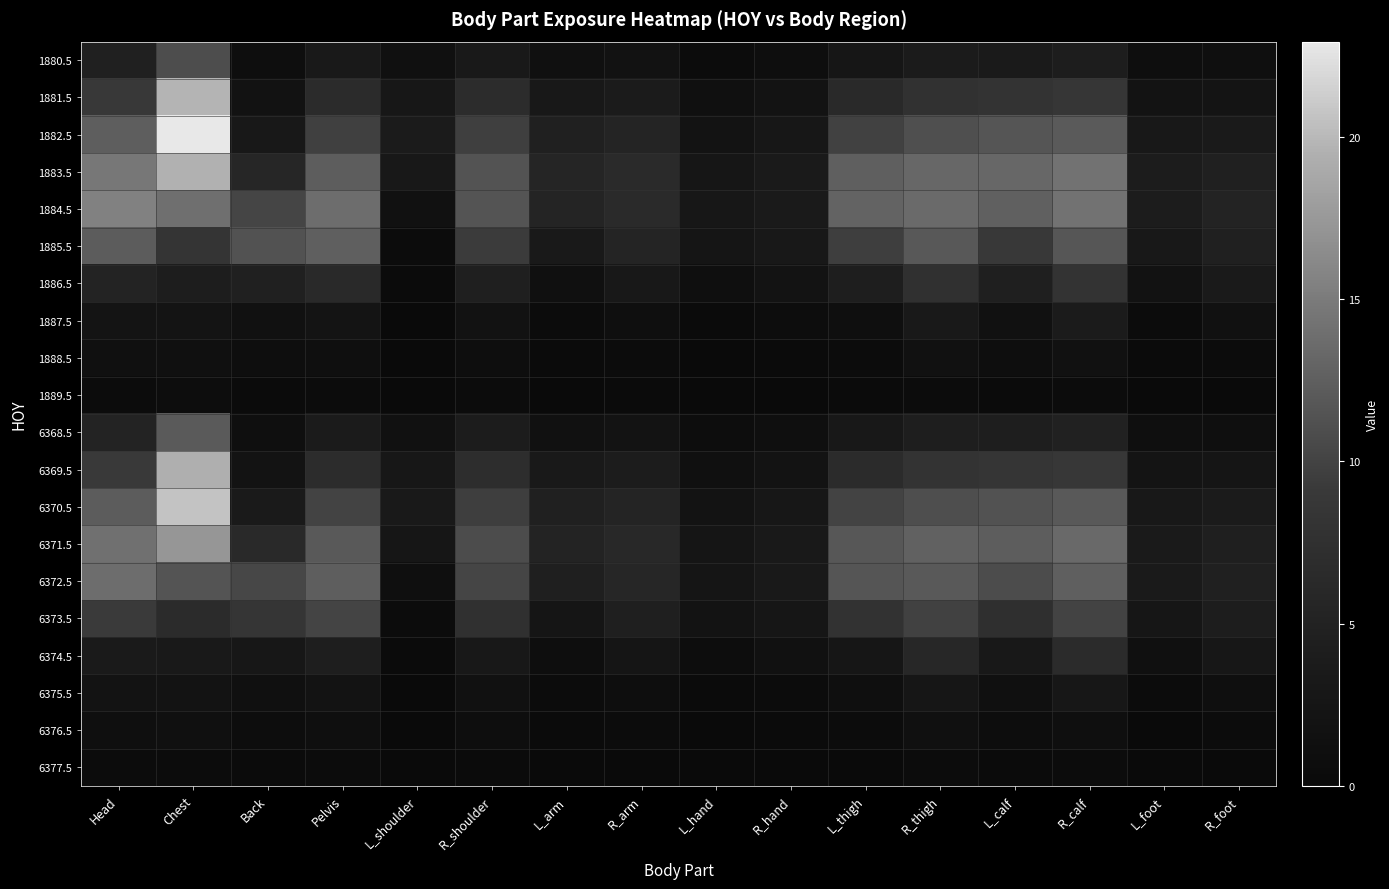

Reading left to right, extract all data points from this chart.

1880.5: Head=4.6	Chest=10.9	Back=1.0	Pelvis=3.3	L_shoulder=1.4	R_shoulder=3.4	L_arm=1.4	R_arm=1.9	L_hand=0.7	R_hand=1.0	L_thigh=2.7	R_thigh=3.8	L_calf=3.6	R_calf=4.2	L_foot=0.9	R_foot=1.1
1881.5: Head=8.9	Chest=19.8	Back=1.8	Pelvis=6.6	L_shoulder=2.9	R_shoulder=6.8	L_arm=3.2	R_arm=3.8	L_hand=1.4	R_hand=2.0	L_thigh=6.3	R_thigh=7.8	L_calf=8.2	R_calf=8.6	L_foot=2.1	R_foot=2.4
1882.5: Head=12.4	Chest=22.9	Back=3.1	Pelvis=9.7	L_shoulder=3.7	R_shoulder=9.6	L_arm=4.7	R_arm=5.4	L_hand=2.1	R_hand=2.9	L_thigh=9.8	R_thigh=11.0	L_calf=11.6	R_calf=12.1	L_foot=3.2	R_foot=3.6
1883.5: Head=14.6	Chest=19.6	Back=5.8	Pelvis=12.3	L_shoulder=3.2	R_shoulder=11.4	L_arm=5.6	R_arm=6.4	L_hand=2.7	R_hand=3.6	L_thigh=12.5	R_thigh=13.2	L_calf=13.2	R_calf=14.2	L_foot=3.9	R_foot=4.7
1884.5: Head=15.6	Chest=13.9	Back=10.2	Pelvis=13.8	L_shoulder=1.6	R_shoulder=11.5	L_arm=5.4	R_arm=6.5	L_hand=2.9	R_hand=3.6	L_thigh=12.8	R_thigh=13.5	L_calf=12.6	R_calf=14.2	L_foot=4.0	R_foot=5.2
1885.5: Head=12.2	Chest=8.3	Back=11.4	Pelvis=12.5	L_shoulder=0.6	R_shoulder=9.2	L_arm=3.5	R_arm=5.4	L_hand=2.6	R_hand=3.1	L_thigh=9.5	R_thigh=11.9	L_calf=9.0	R_calf=11.7	L_foot=3.1	R_foot=4.7
1886.5: Head=5.2	Chest=4.1	Back=4.6	Pelvis=6.2	L_shoulder=0.4	R_shoulder=4.5	L_arm=1.4	R_arm=3.2	L_hand=1.2	R_hand=2.0	L_thigh=4.3	R_thigh=7.6	L_calf=4.4	R_calf=8.1	L_foot=1.8	R_foot=3.6
1887.5: Head=2.2	Chest=2.3	Back=1.7	Pelvis=2.4	L_shoulder=0.3	R_shoulder=1.8	L_arm=0.6	R_arm=1.3	L_hand=0.4	R_hand=0.8	L_thigh=1.3	R_thigh=3.3	L_calf=1.7	R_calf=3.8	L_foot=0.7	R_foot=1.7
1888.5: Head=1.4	Chest=1.5	Back=0.9	Pelvis=1.3	L_shoulder=0.2	R_shoulder=1.0	L_arm=0.4	R_arm=0.6	L_hand=0.2	R_hand=0.3	L_thigh=0.7	R_thigh=1.6	L_calf=0.9	R_calf=1.5	L_foot=0.3	R_foot=0.6
1889.5: Head=0.6	Chest=0.7	Back=0.4	Pelvis=0.6	L_shoulder=0.1	R_shoulder=0.5	L_arm=0.2	R_arm=0.3	L_hand=0.1	R_hand=0.2	L_thigh=0.3	R_thigh=0.7	L_calf=0.4	R_calf=0.7	L_foot=0.1	R_foot=0.2
6368.5: Head=5.2	Chest=12.0	Back=1.2	Pelvis=3.8	L_shoulder=1.6	R_shoulder=3.9	L_arm=1.7	R_arm=2.1	L_hand=0.8	R_hand=1.1	L_thigh=3.2	R_thigh=4.4	L_calf=4.2	R_calf=4.8	L_foot=1.1	R_foot=1.3
6369.5: Head=9.1	Chest=19.4	Back=2.0	Pelvis=6.8	L_shoulder=2.9	R_shoulder=7.0	L_arm=3.3	R_arm=3.9	L_hand=1.5	R_hand=2.1	L_thigh=6.7	R_thigh=8.0	L_calf=8.4	R_calf=8.9	L_foot=2.2	R_foot=2.5
6370.5: Head=12.2	Chest=20.7	Back=3.6	Pelvis=9.9	L_shoulder=3.4	R_shoulder=9.6	L_arm=4.7	R_arm=5.4	L_hand=2.1	R_hand=2.9	L_thigh=10.0	R_thigh=11.0	L_calf=11.3	R_calf=12.0	L_foot=3.2	R_foot=3.8
6371.5: Head=14.0	Chest=17.3	Back=6.2	Pelvis=11.9	L_shoulder=2.7	R_shoulder=10.8	L_arm=5.2	R_arm=6.1	L_hand=2.6	R_hand=3.4	L_thigh=11.8	R_thigh=12.6	L_calf=12.3	R_calf=13.4	L_foot=3.7	R_foot=4.5
6372.5: Head=13.8	Chest=11.5	Back=10.3	Pelvis=12.4	L_shoulder=1.2	R_shoulder=10.2	L_arm=4.5	R_arm=5.8	L_hand=2.5	R_hand=3.3	L_thigh=11.6	R_thigh=11.9	L_calf=10.8	R_calf=12.5	L_foot=3.5	R_foot=4.7
6373.5: Head=9.2	Chest=6.6	Back=8.3	Pelvis=10.1	L_shoulder=0.6	R_shoulder=7.5	L_arm=2.5	R_arm=4.6	L_hand=2.1	R_hand=2.6	L_thigh=7.8	R_thigh=9.8	L_calf=7.4	R_calf=10.0	L_foot=2.7	R_foot=4.1
6374.5: Head=3.7	Chest=3.3	Back=3.0	Pelvis=4.3	L_shoulder=0.3	R_shoulder=3.2	L_arm=1.0	R_arm=2.5	L_hand=0.8	R_hand=1.6	L_thigh=2.8	R_thigh=6.0	L_calf=3.2	R_calf=6.5	L_foot=1.4	R_foot=2.9
6375.5: Head=2.0	Chest=2.1	Back=1.5	Pelvis=2.1	L_shoulder=0.3	R_shoulder=1.6	L_arm=0.6	R_arm=1.1	L_hand=0.4	R_hand=0.7	L_thigh=1.1	R_thigh=2.7	L_calf=1.5	R_calf=3.0	L_foot=0.6	R_foot=1.3
6376.5: Head=1.2	Chest=1.4	Back=0.8	Pelvis=1.2	L_shoulder=0.2	R_shoulder=0.9	L_arm=0.3	R_arm=0.6	L_hand=0.2	R_hand=0.3	L_thigh=0.6	R_thigh=1.4	L_calf=0.8	R_calf=1.3	L_foot=0.3	R_foot=0.5
6377.5: Head=0.5	Chest=0.6	Back=0.3	Pelvis=0.5	L_shoulder=0.1	R_shoulder=0.4	L_arm=0.1	R_arm=0.2	L_hand=0.1	R_hand=0.1	L_thigh=0.2	R_thigh=0.5	L_calf=0.3	R_calf=0.5	L_foot=0.1	R_foot=0.2